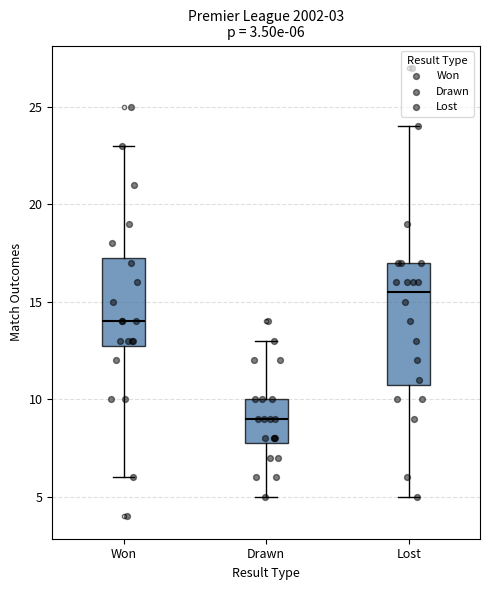

Which box has the highest median line?

Lost